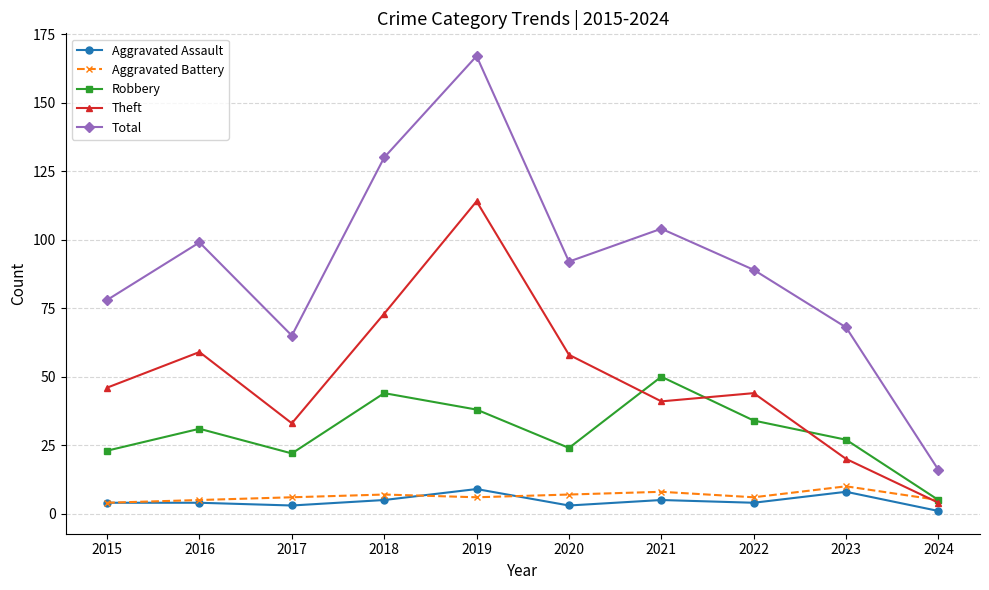

Reading left to right, list all the values displayed in this chart.

Aggravated Assault: 4	4	3	5	9	3	5	4	8	1
Aggravated Battery: 4	5	6	7	6	7	8	6	10	5
Robbery: 23	31	22	44	38	24	50	34	27	5
Theft: 46	59	33	73	114	58	41	44	20	4
Total: 78	99	65	130	167	92	104	89	68	16